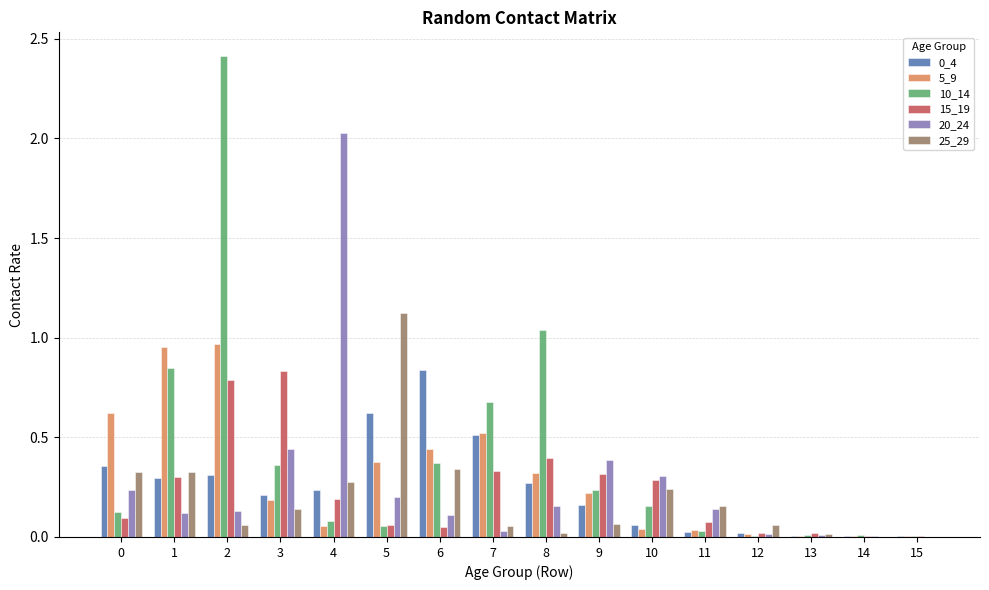

True or false: 20_24 has a value of 0.1 at 11.

True